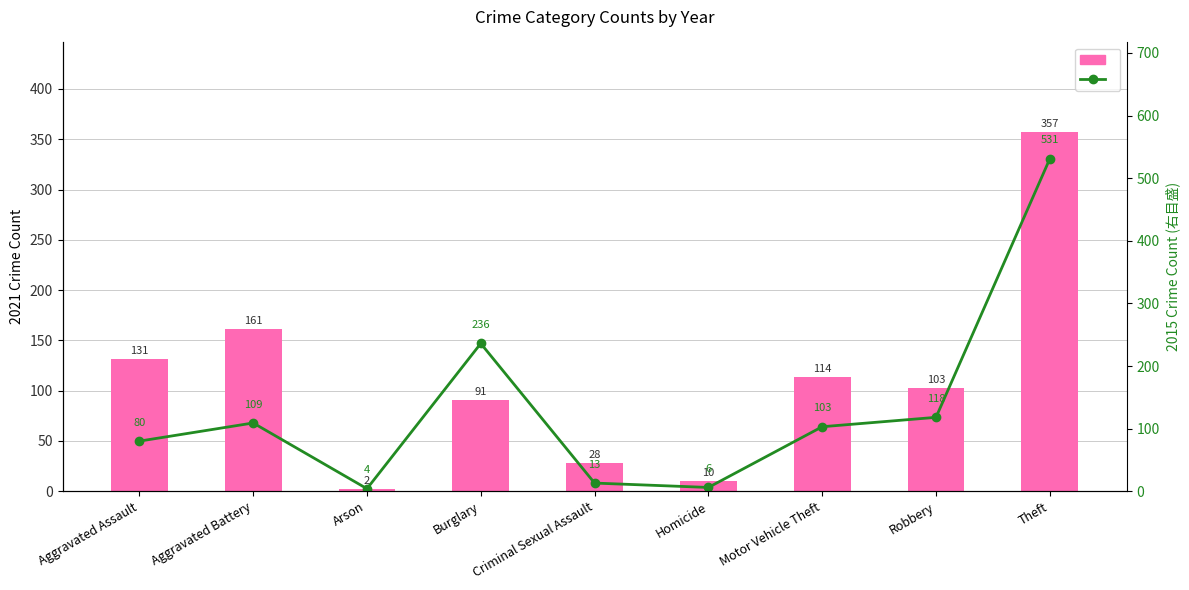

What position from the right is Robbery?

2